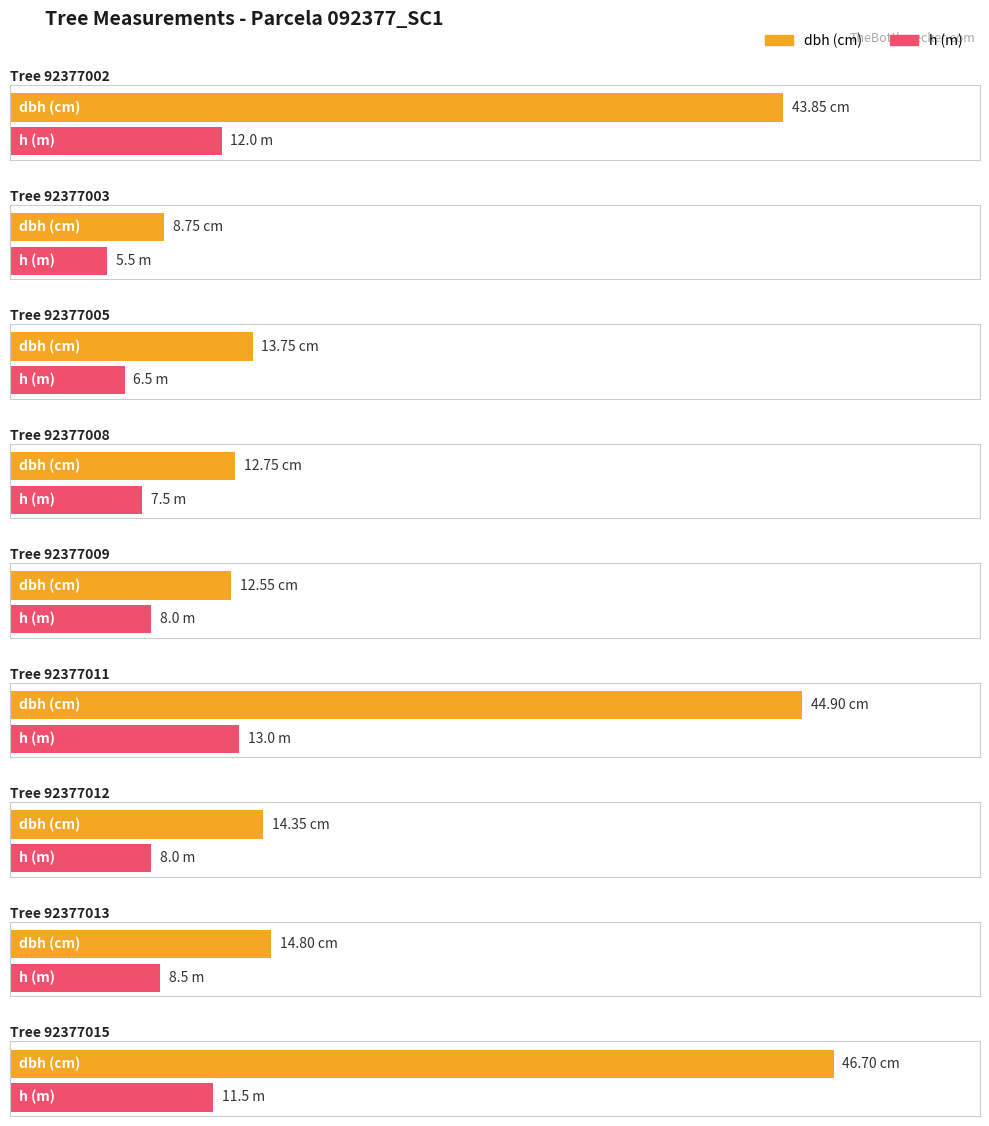

What is the value of the h bar at the 8th from the left?

8.5